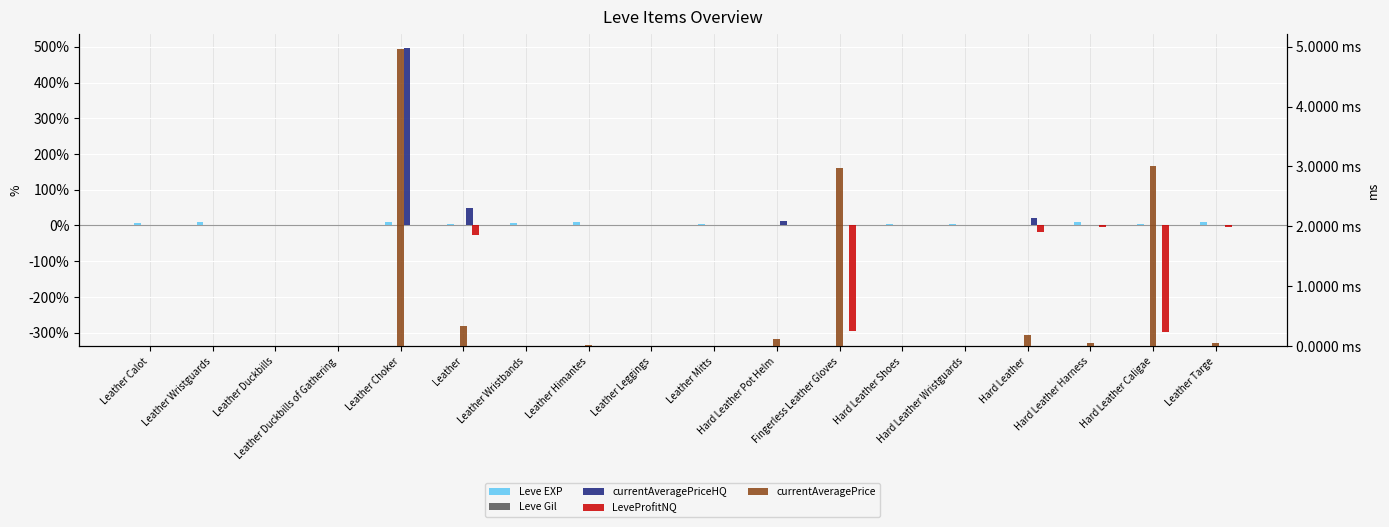

Which series has the largest range (max minus min)?

currentAveragePriceHQ